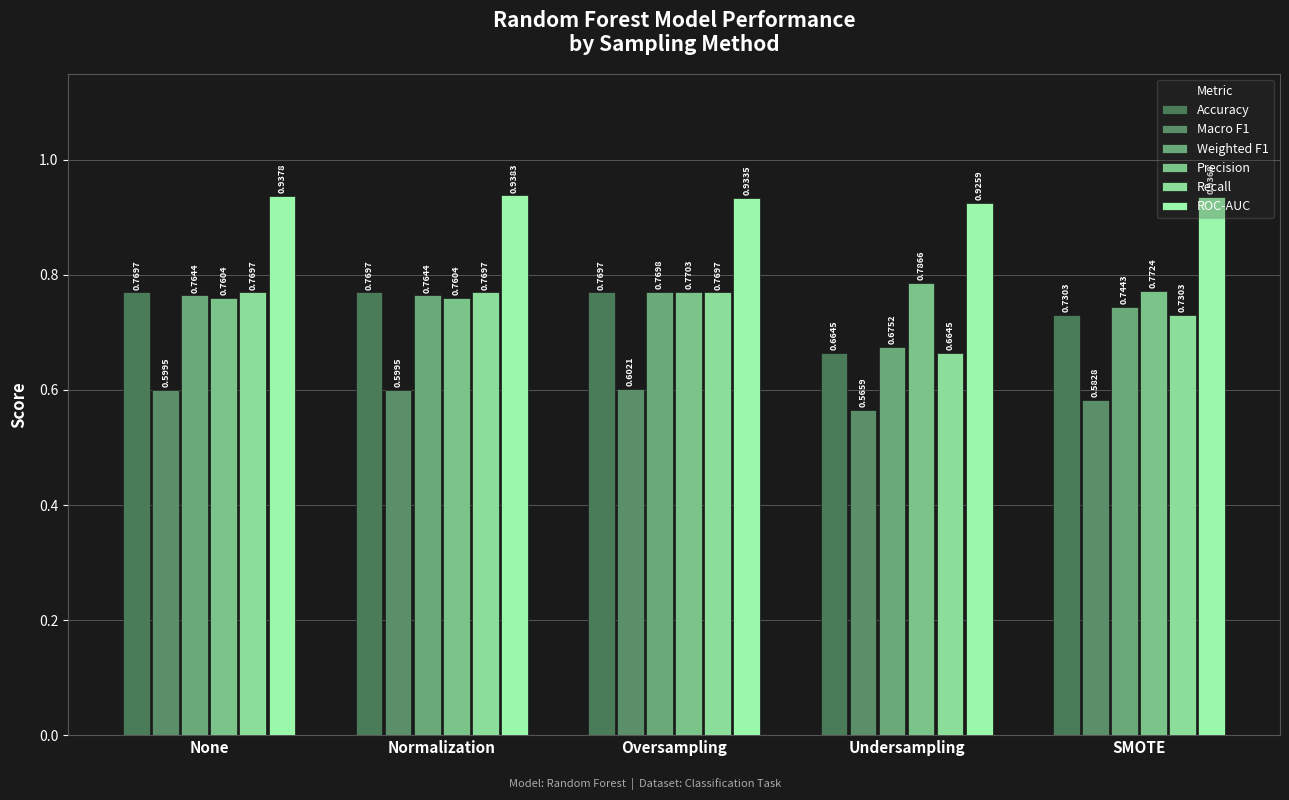

What is the highest value of the Weighted F1 series?

0.8